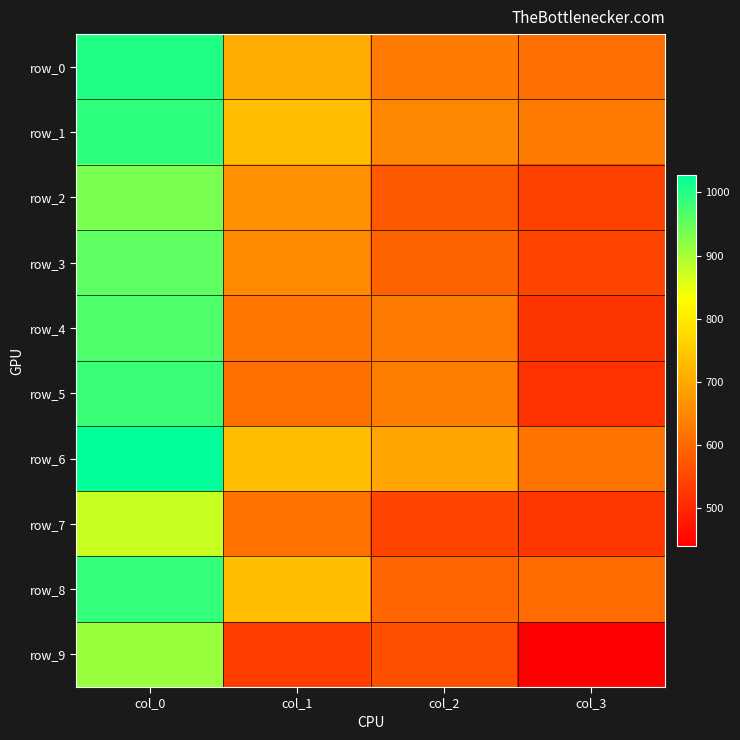

What is the maximum value shown in the chart?

1027.9